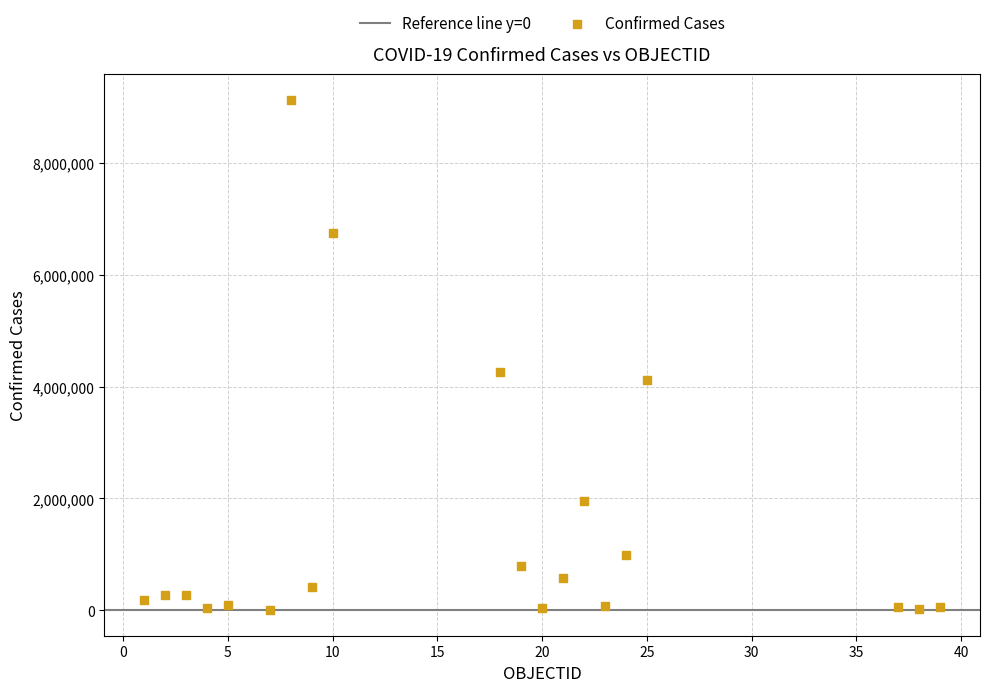

What Y value in the scatter plot is closest to 4571551?

4258734